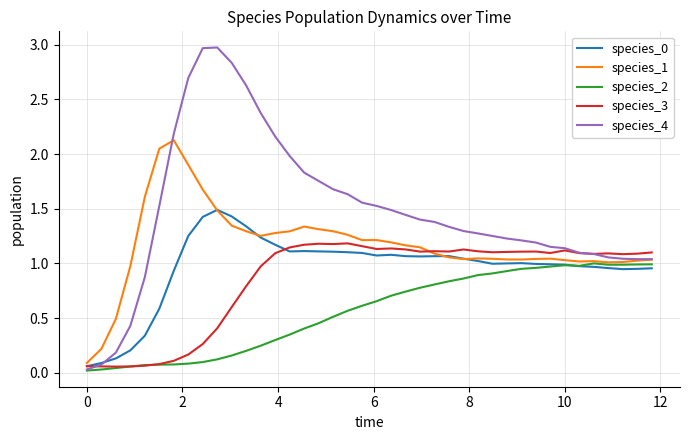

What is the greatest value displayed?

3.0